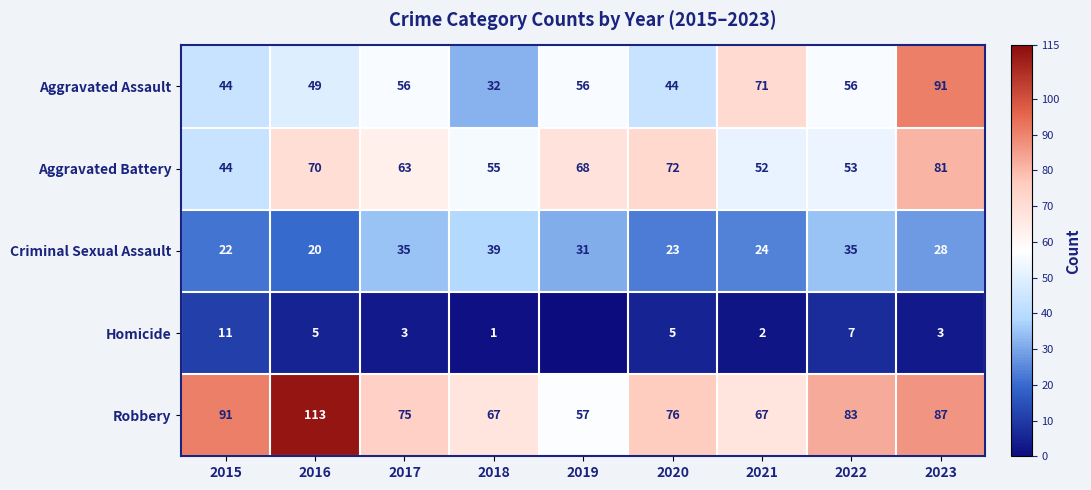

At 2021, list the series in order from smallest to largest.

Homicide, Criminal Sexual Assault, Aggravated Battery, Robbery, Aggravated Assault